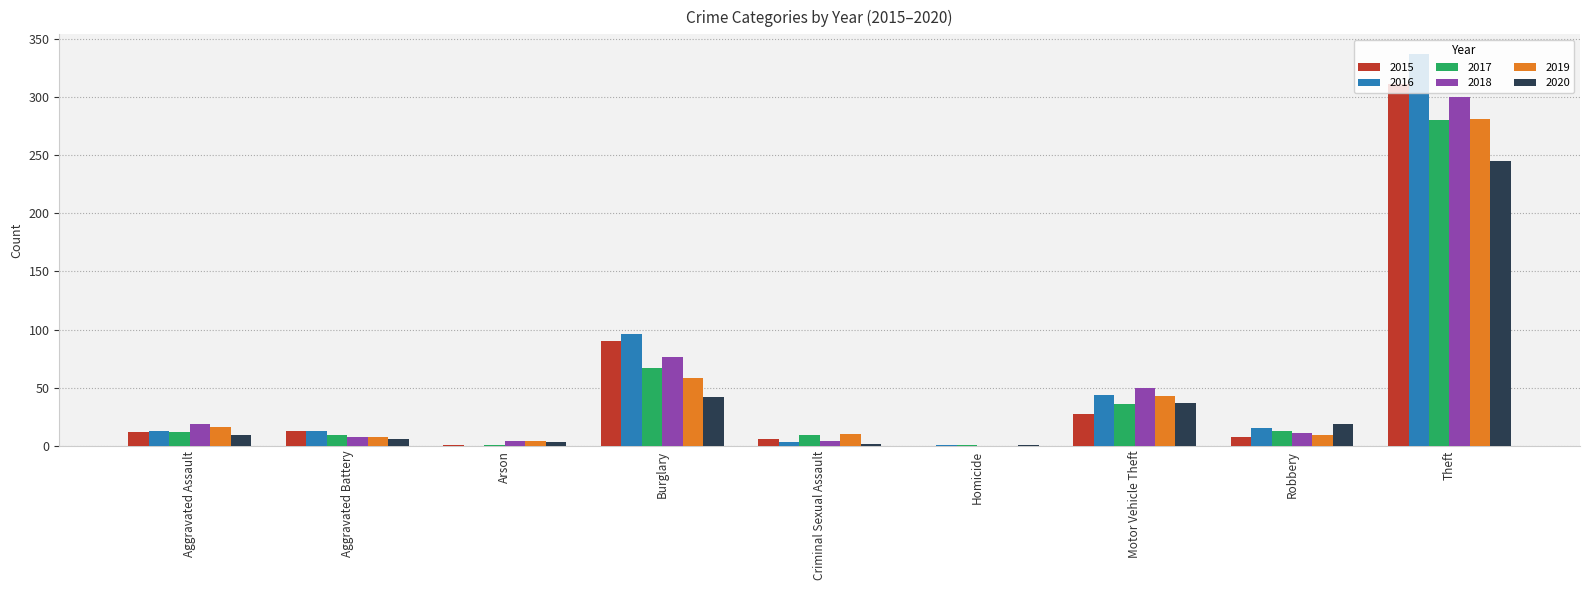

Where is 2018 nearest to the value 150?

Burglary